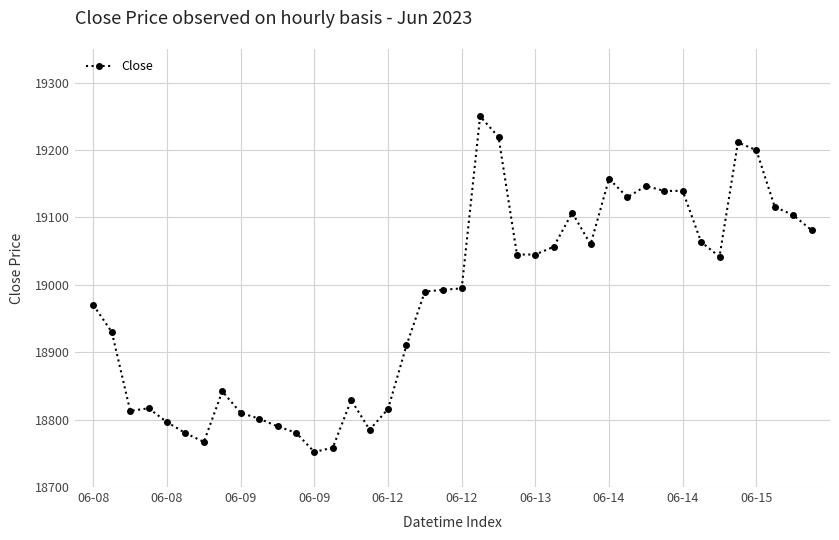

What is the smallest value displayed?

18752.0